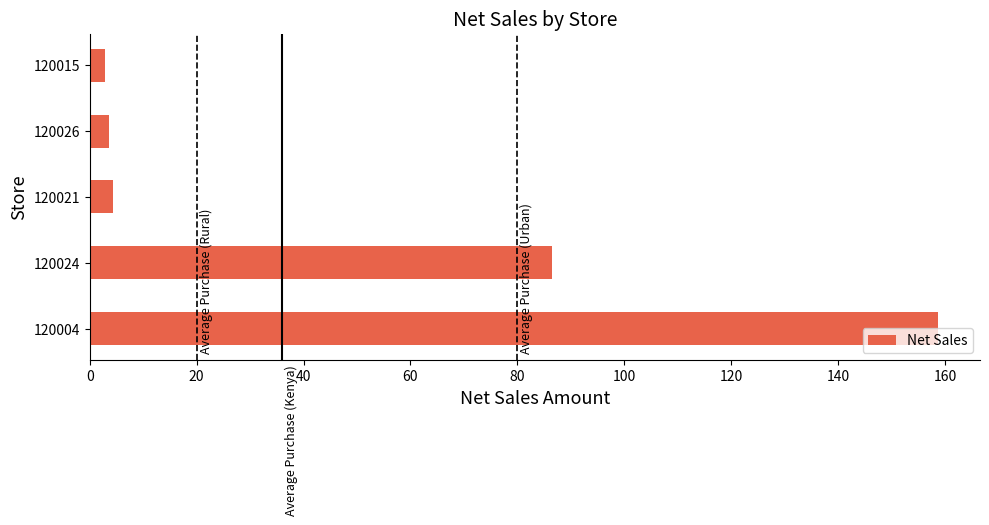

Approximately how many times larger is the value at 120004 compared to 120026?

44.1